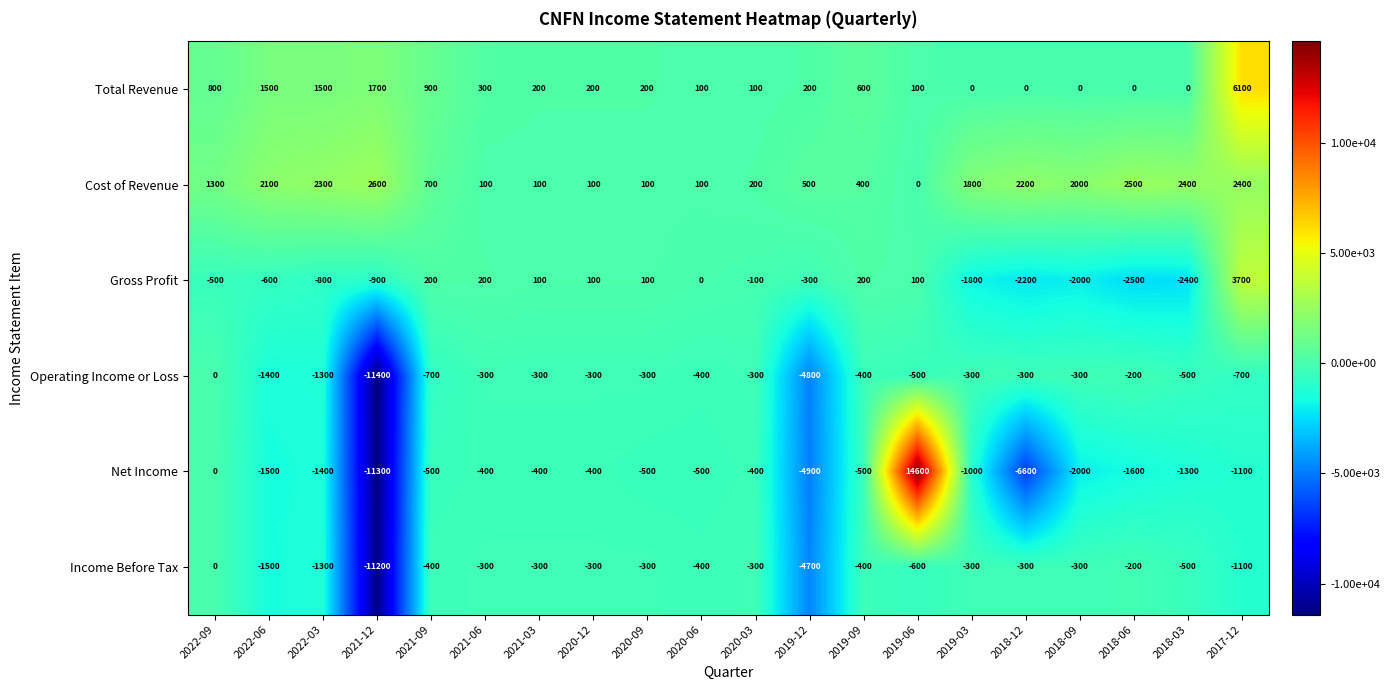

How many distinct data groups are displayed?

6